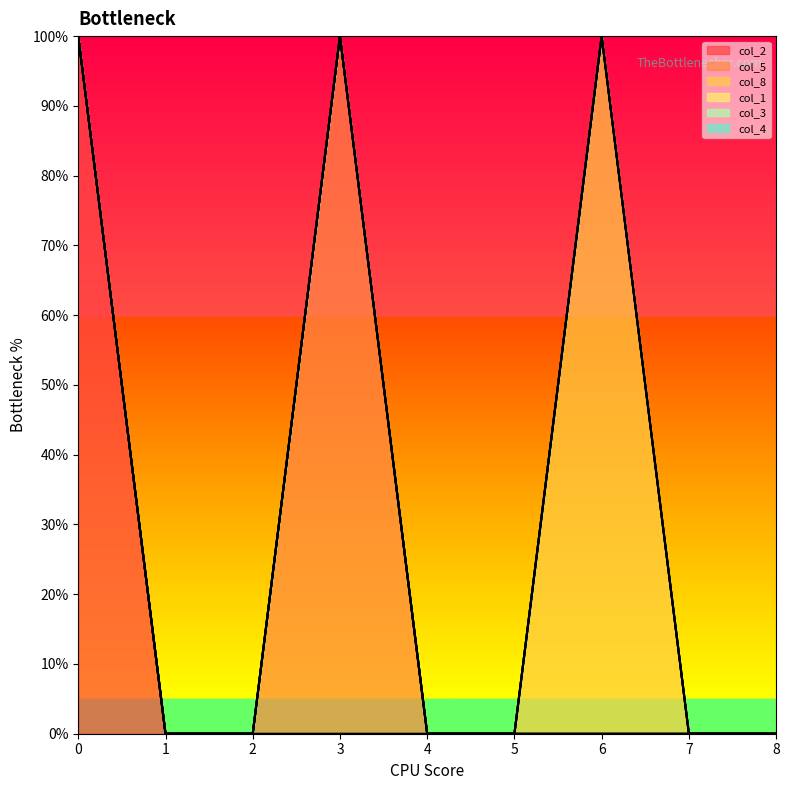

Which series has the largest total across all categories?

col_2